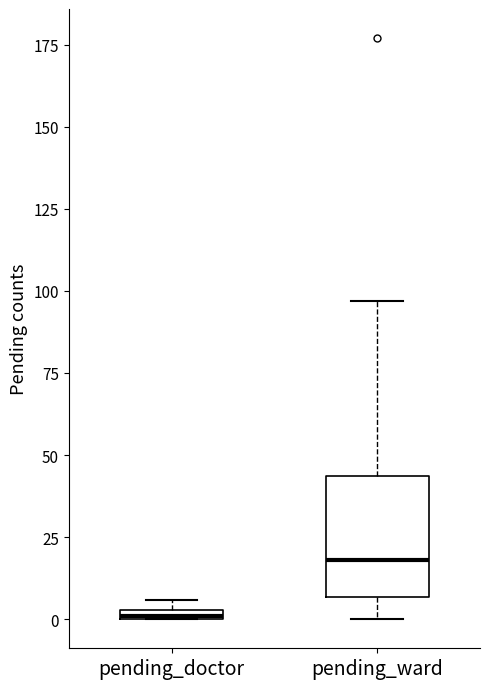

Which box is the tallest, from its lower edge to its upper edge?

pending_ward